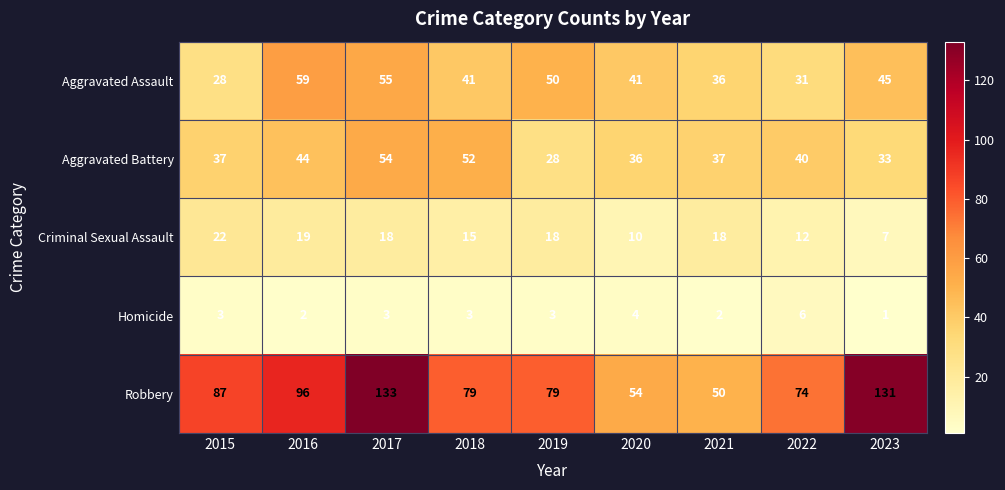

What is the approximate value of Aggravated Battery at 2018, to the nearest 5?

50